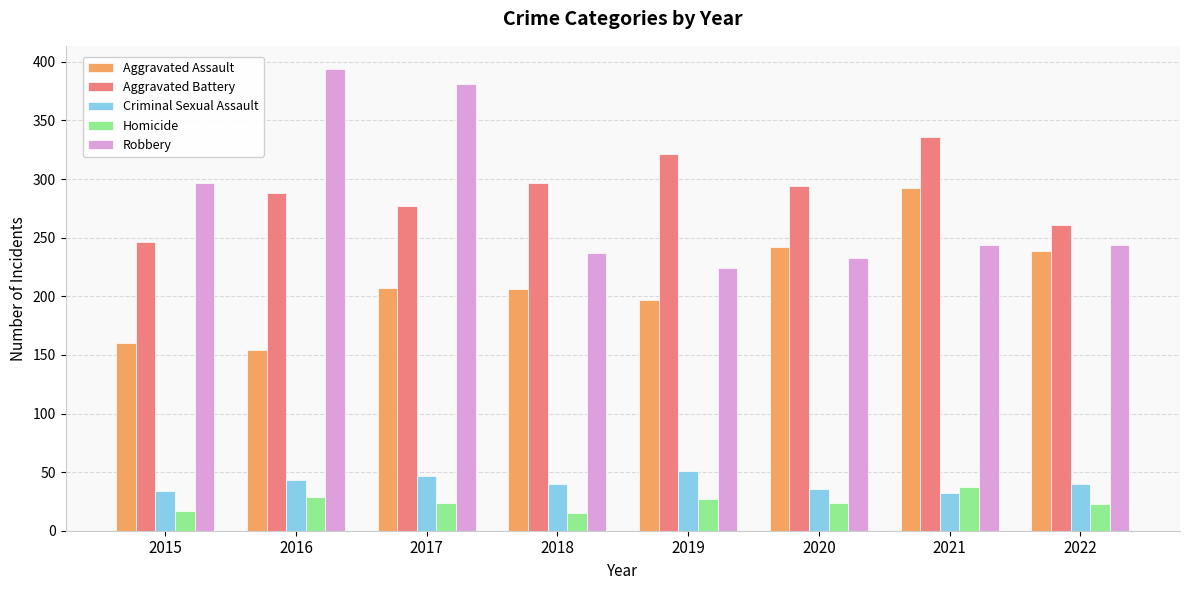

What is the sum of all Criminal Sexual Assault values?

323